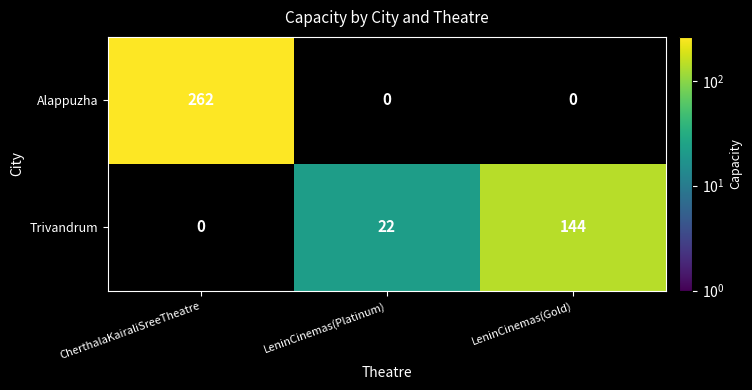

Is it true that Alappuzha equals 123 at CherthalaKairaliSreeTheatre?

False